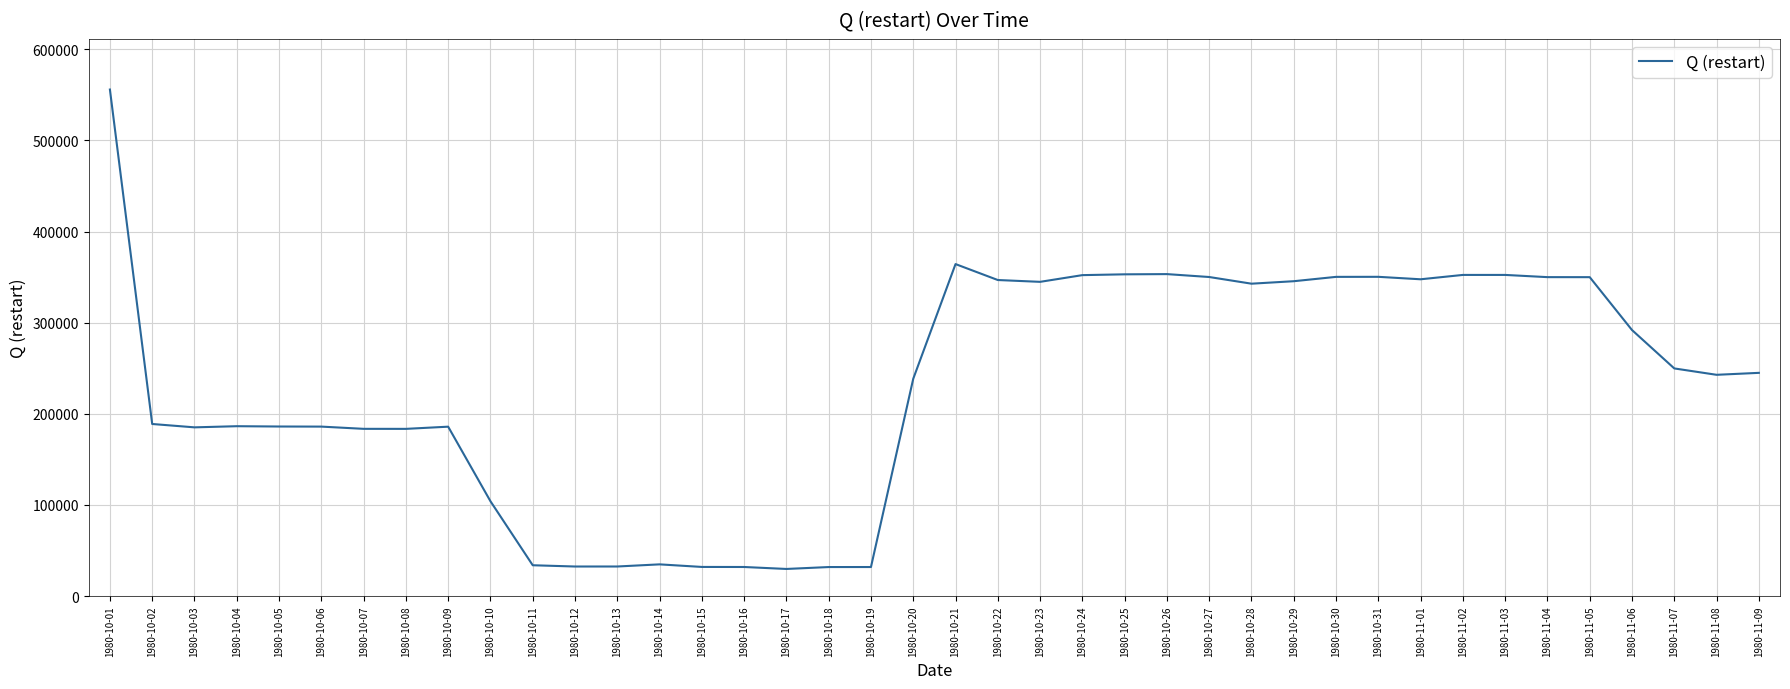

Is it true that the value at 1980-10-20 is 166207.3?

False